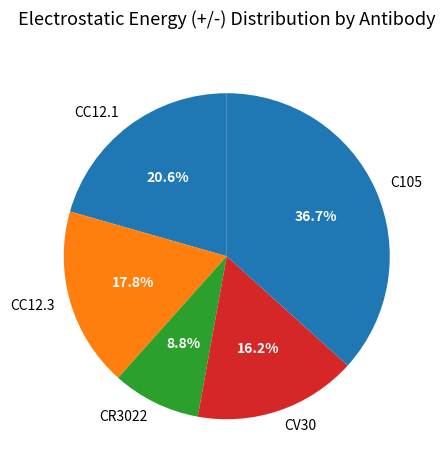

To the nearest percent, what percentage of the pie is CC12.1?

21%